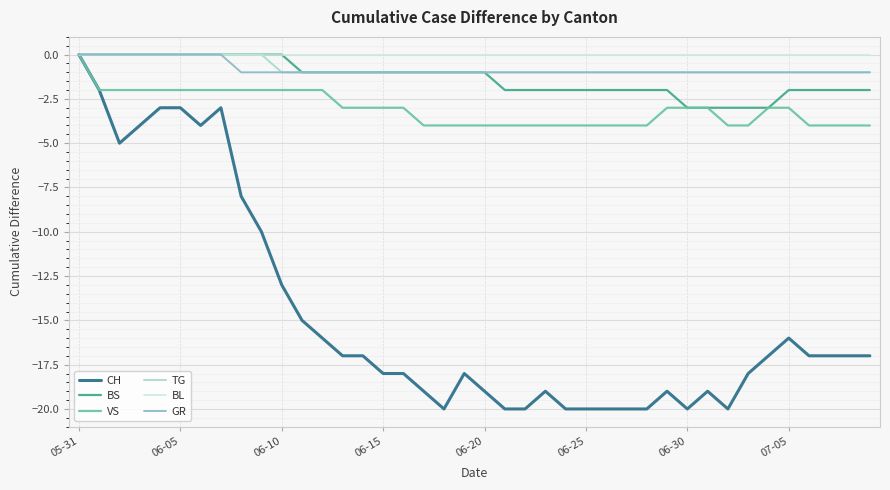

Which series has the largest range (max minus min)?

CH